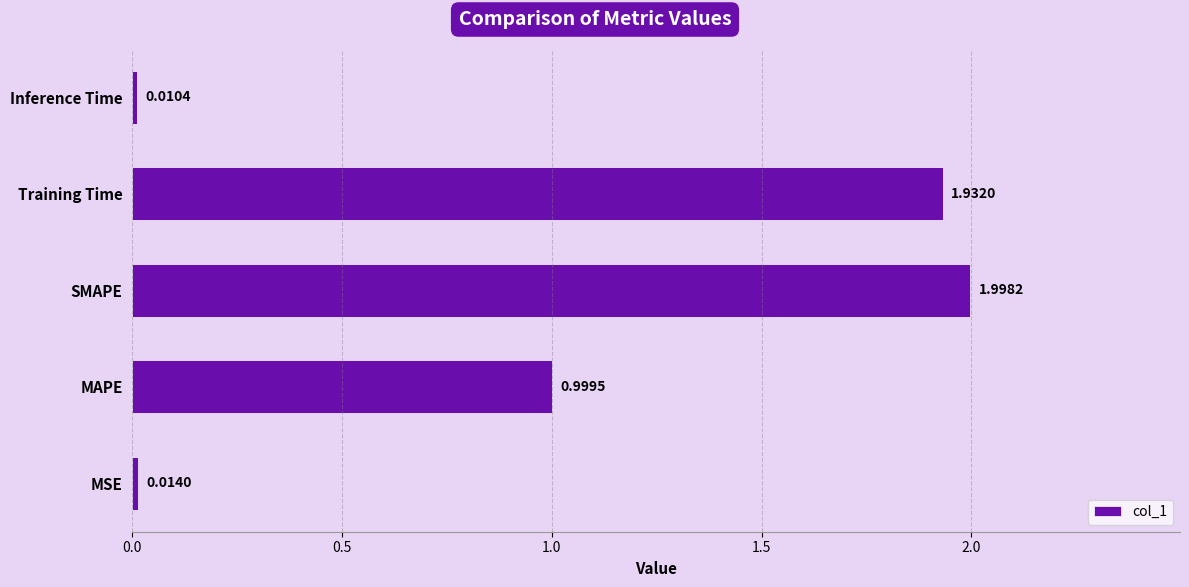

What is the greatest value displayed?

2.0